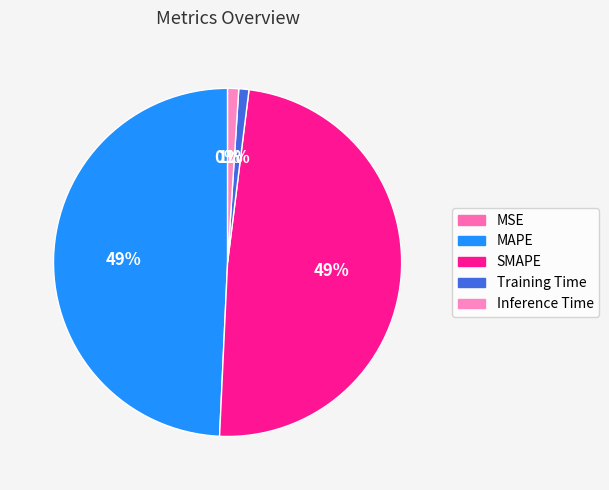

Is there any slice that represents more than half of the pie?

No